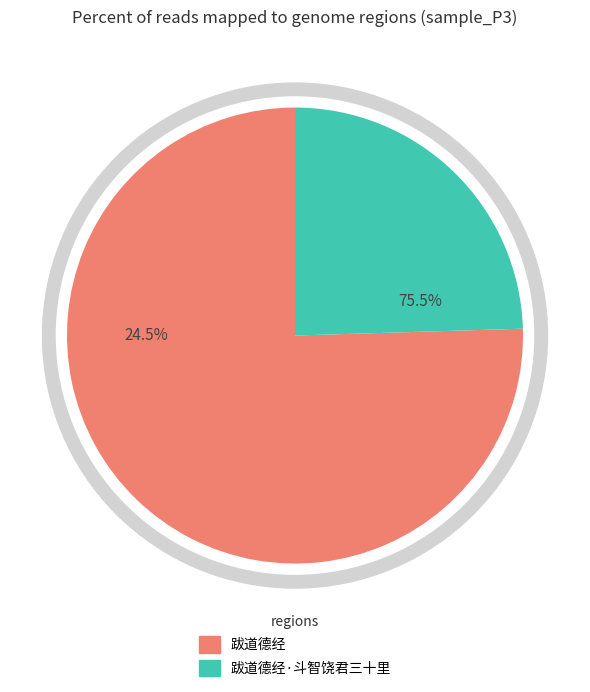

True or false: 跋道德经·斗智饶君三十里 accounts for 37% of the total.

False